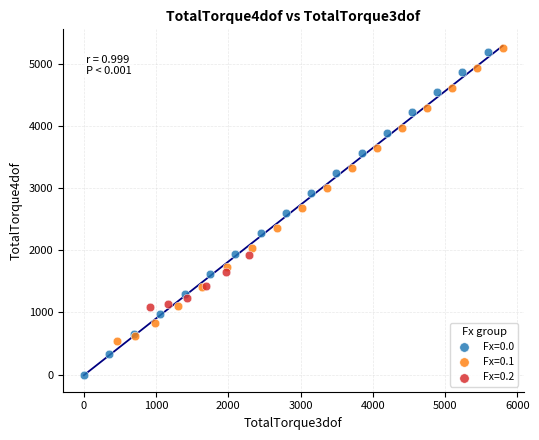

Which series reaches the minimum Y coordinate?

Fx=0.0